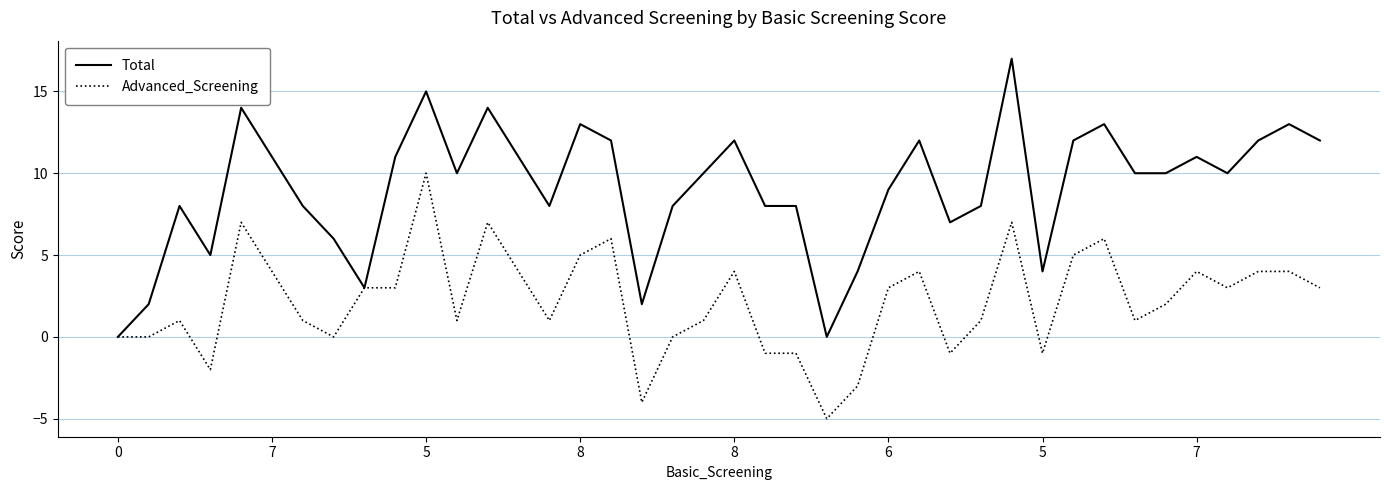

What is the sum of all Advanced_Screening values?

87